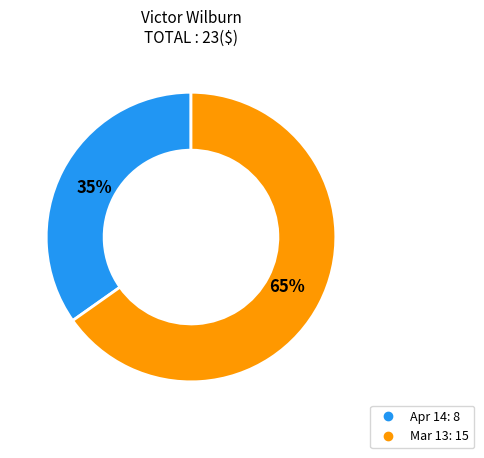

How many segments does this pie chart have?

2